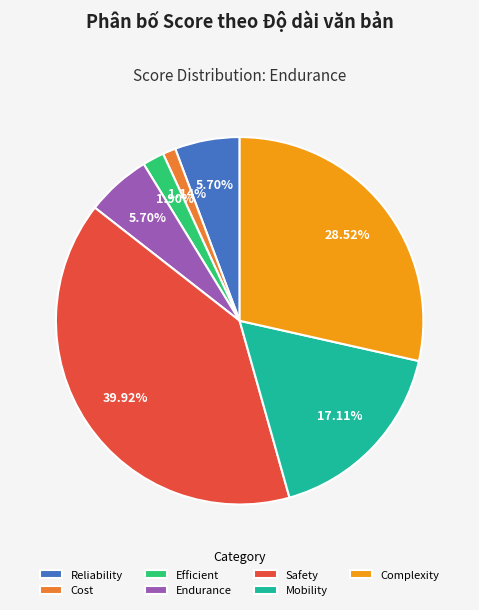

To the nearest percent, what is the average slice percentage?

14%